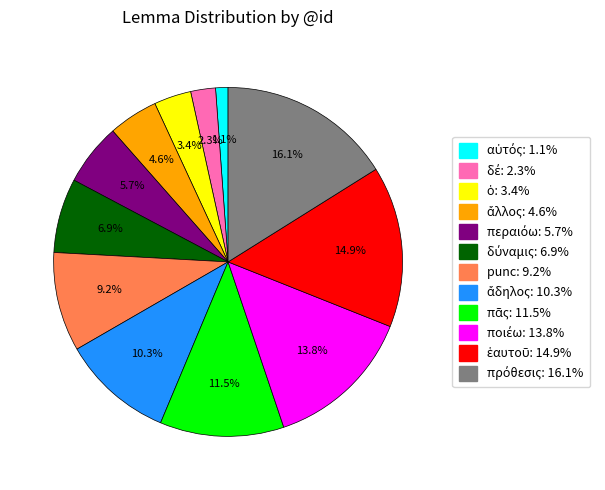

Does any single category account for the majority?

No